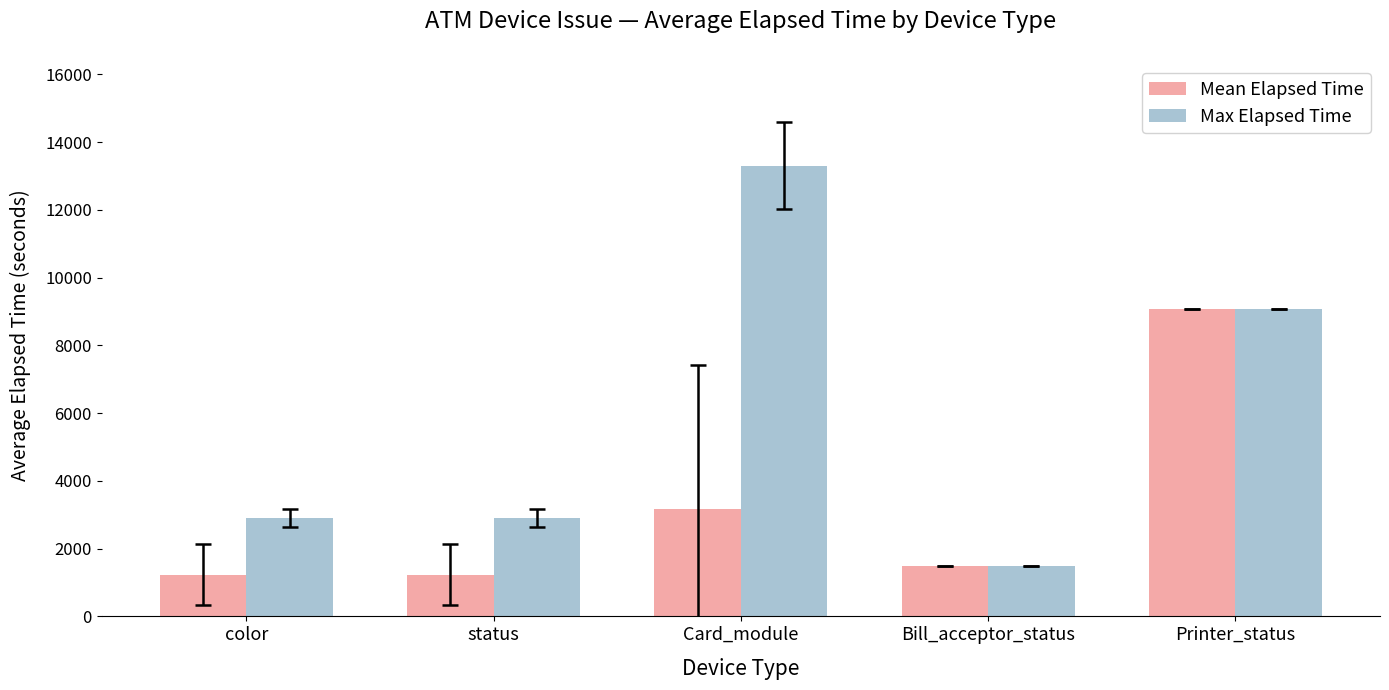

What is the total value across all series at Card_module?

16473.3